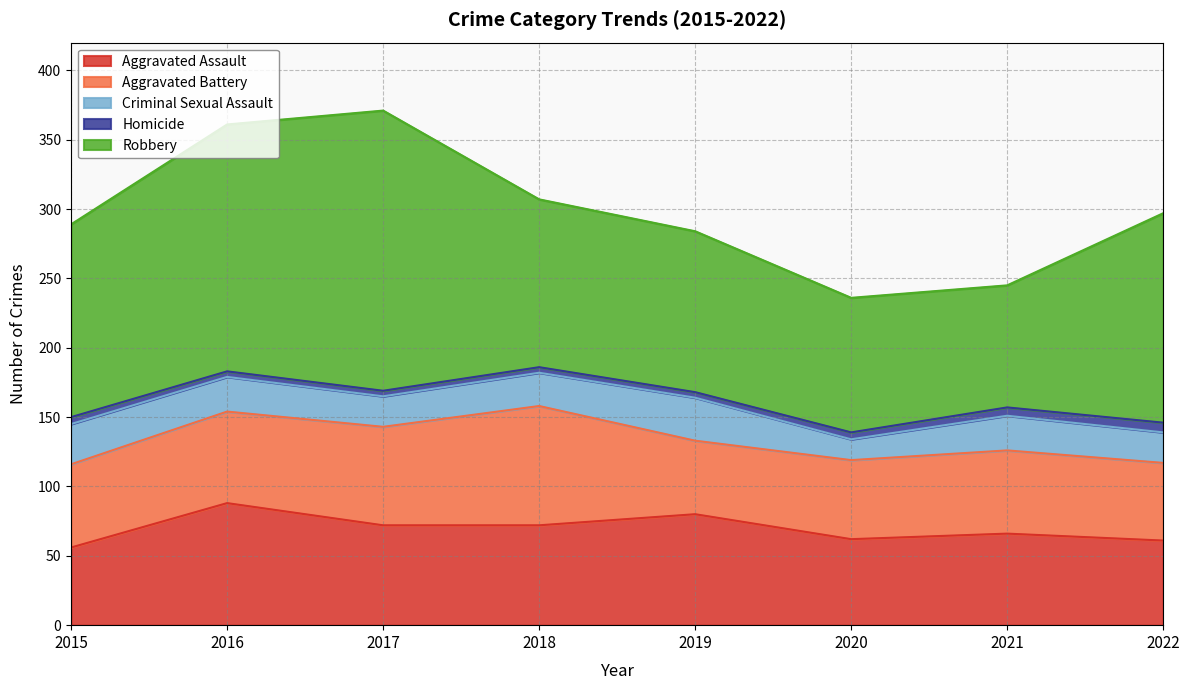

What are all the series names shown in the legend?

Aggravated Assault, Aggravated Battery, Criminal Sexual Assault, Homicide, Robbery